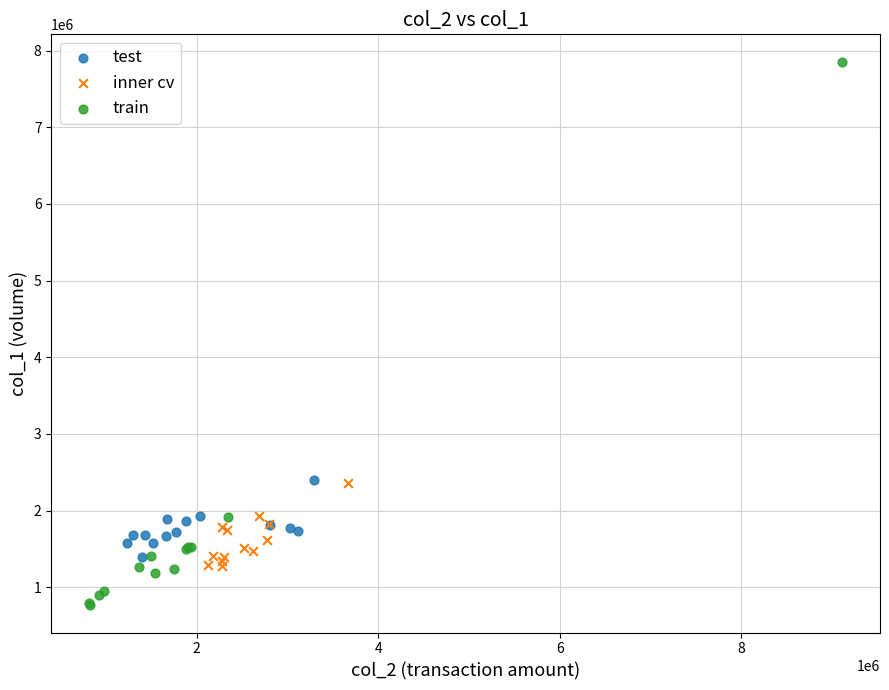

Which series has the largest Y range (max minus min)?

train